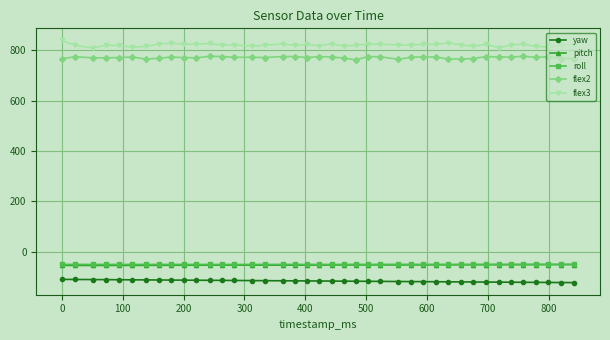

Which series has the largest range (max minus min)?

flex3